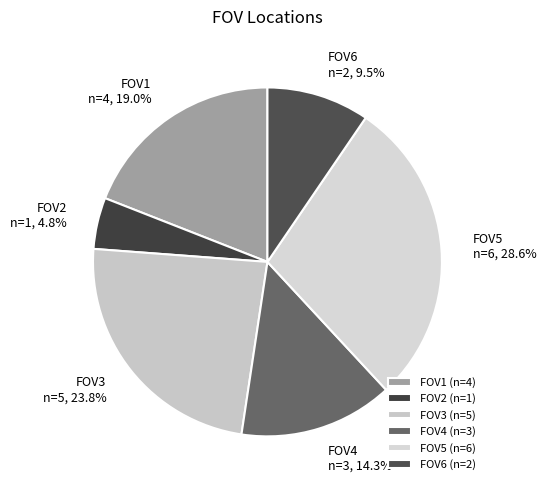

True or false: FOV5 accounts for 29% of the total.

True